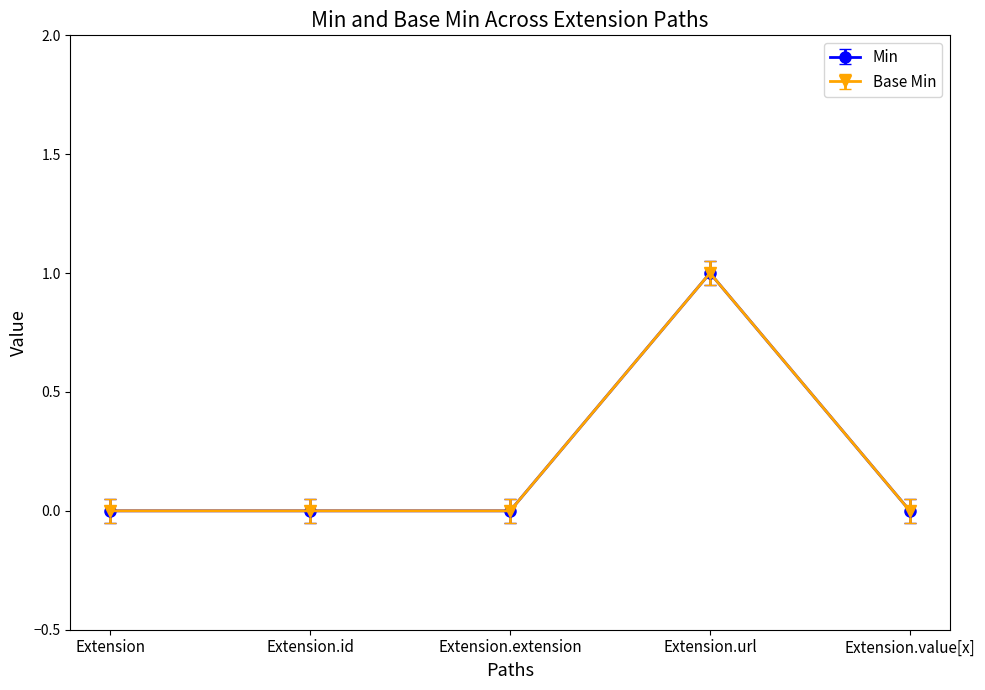

What is the spread (max minus min) of values at Extension.url?

0.1